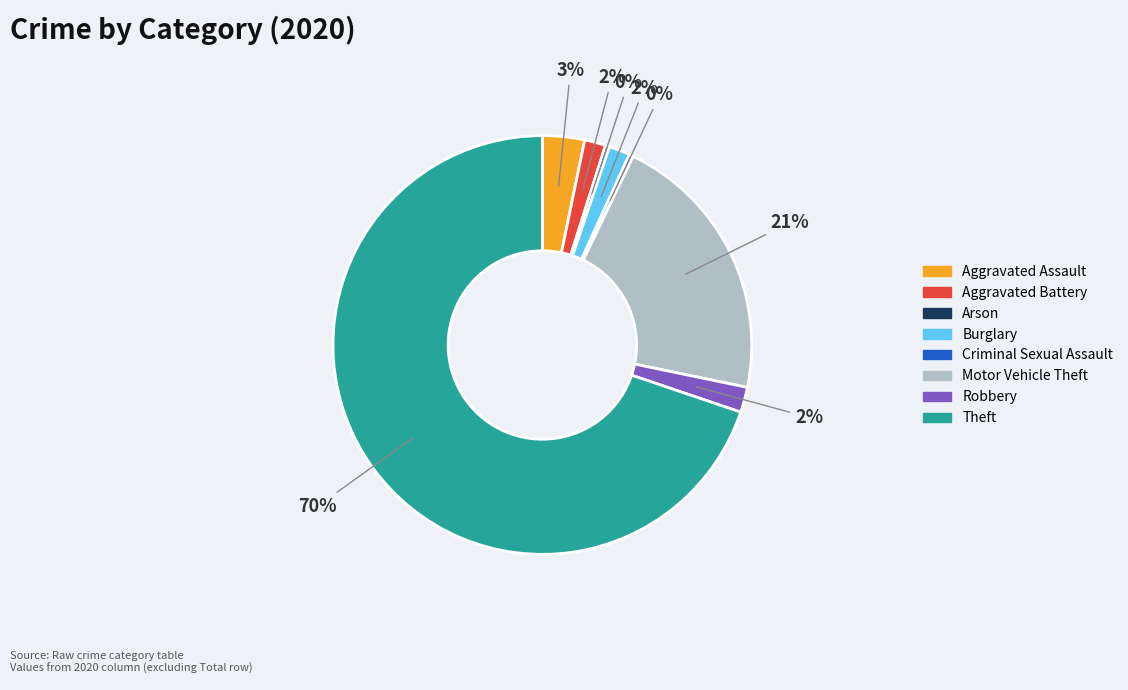

Is there any slice that represents more than half of the pie?

Yes